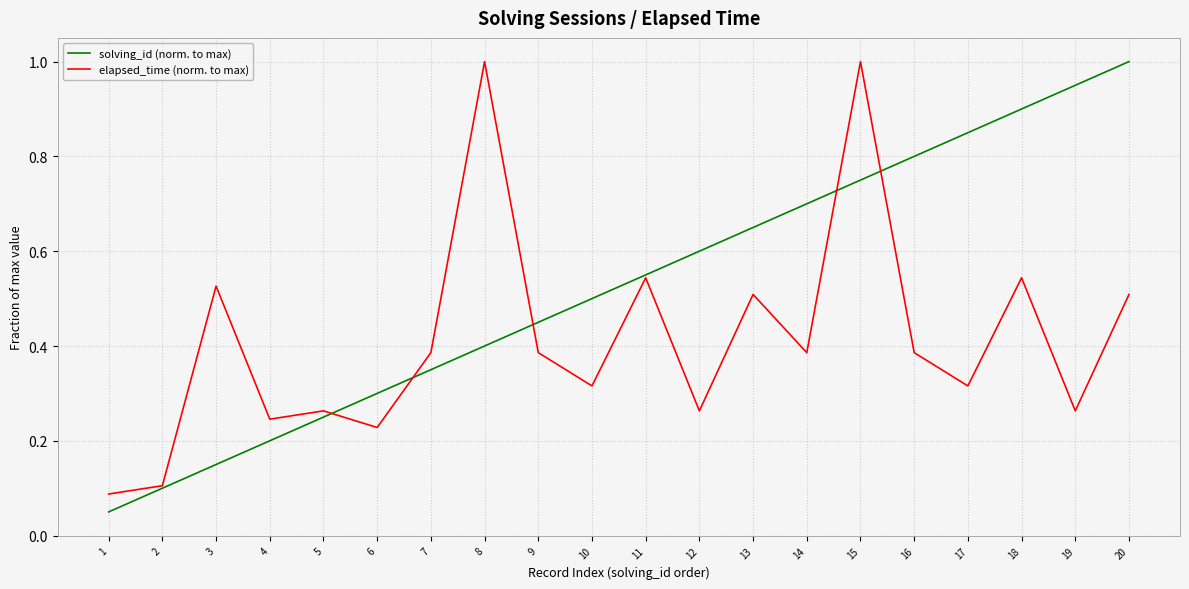

Which series ends up on top after the final intersection of solving_id (norm. to max) and elapsed_time (norm. to max)?

solving_id (norm. to max)